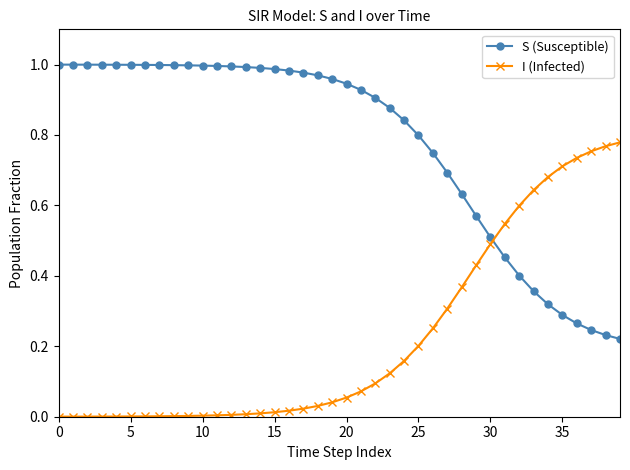

List the series in order of their peak value, lowest first.

I (Infected), S (Susceptible)